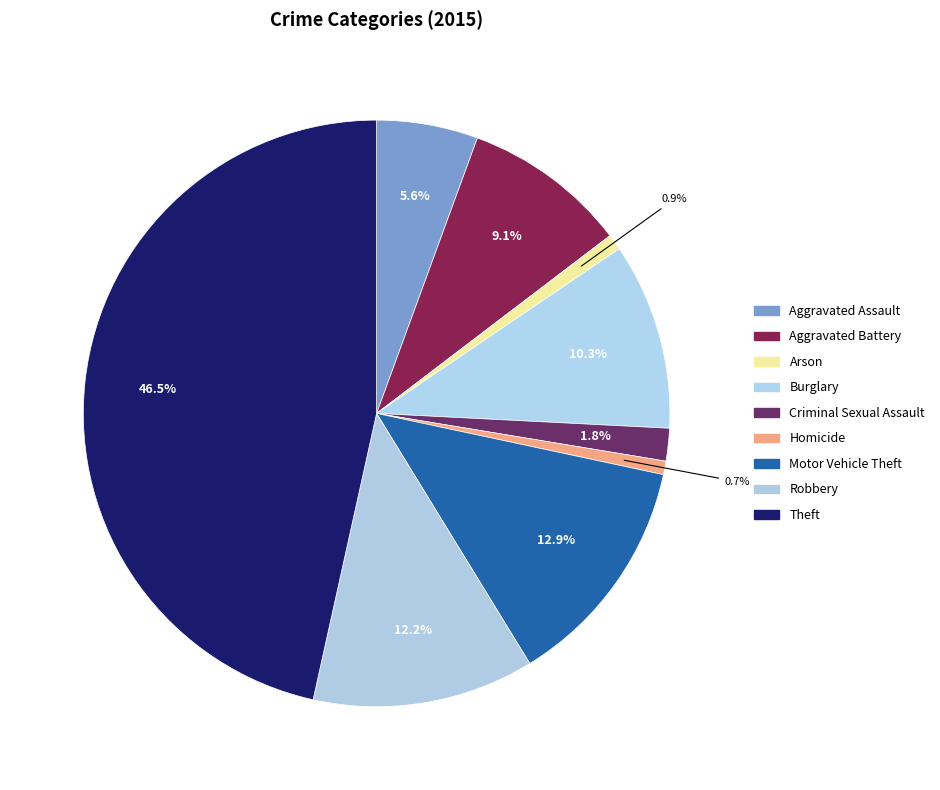

Count the number of slices in the pie.

9